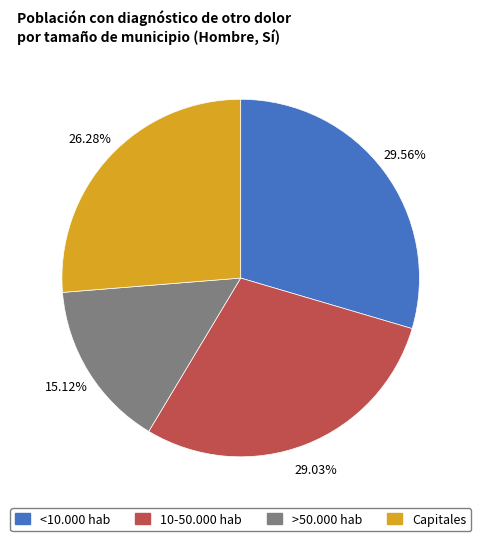

How many slices are in this pie chart?

4